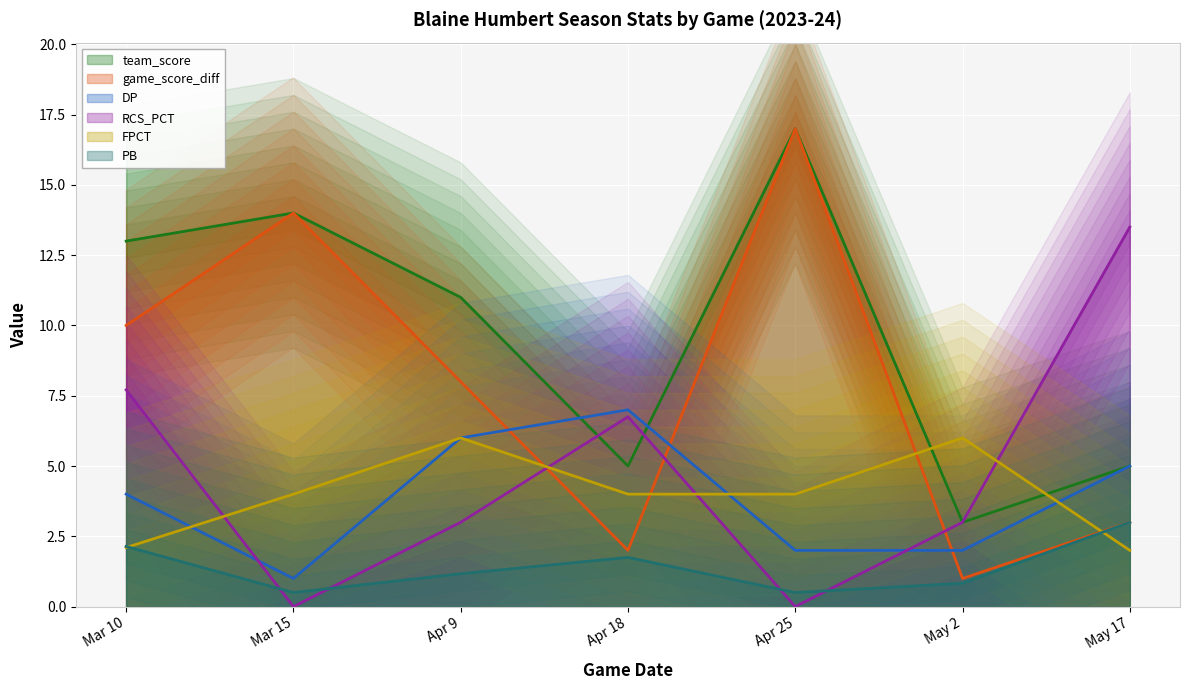

How many data points in game_score_diff are above 8?

3